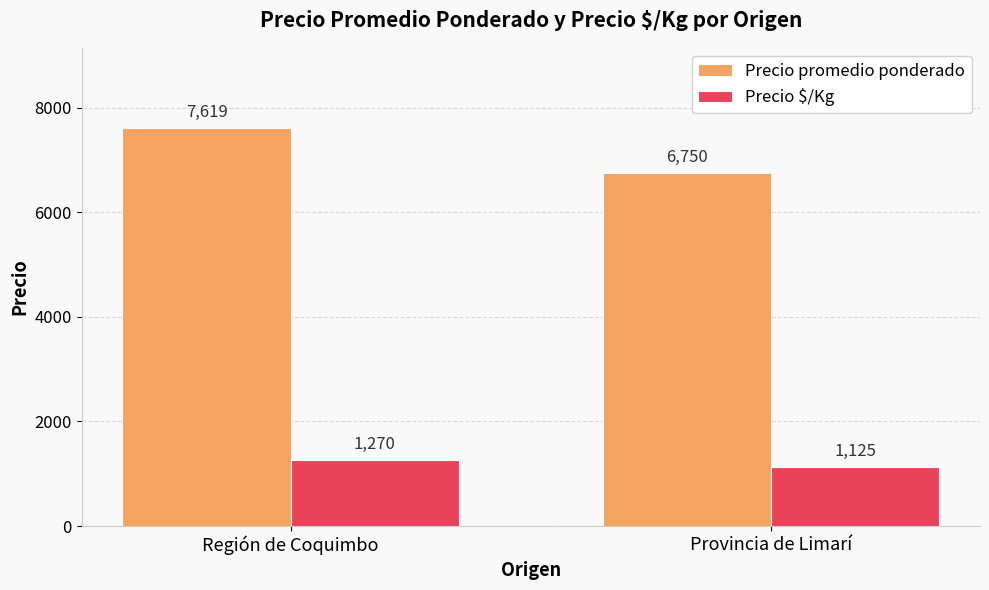

How many bars are there in each group?

2